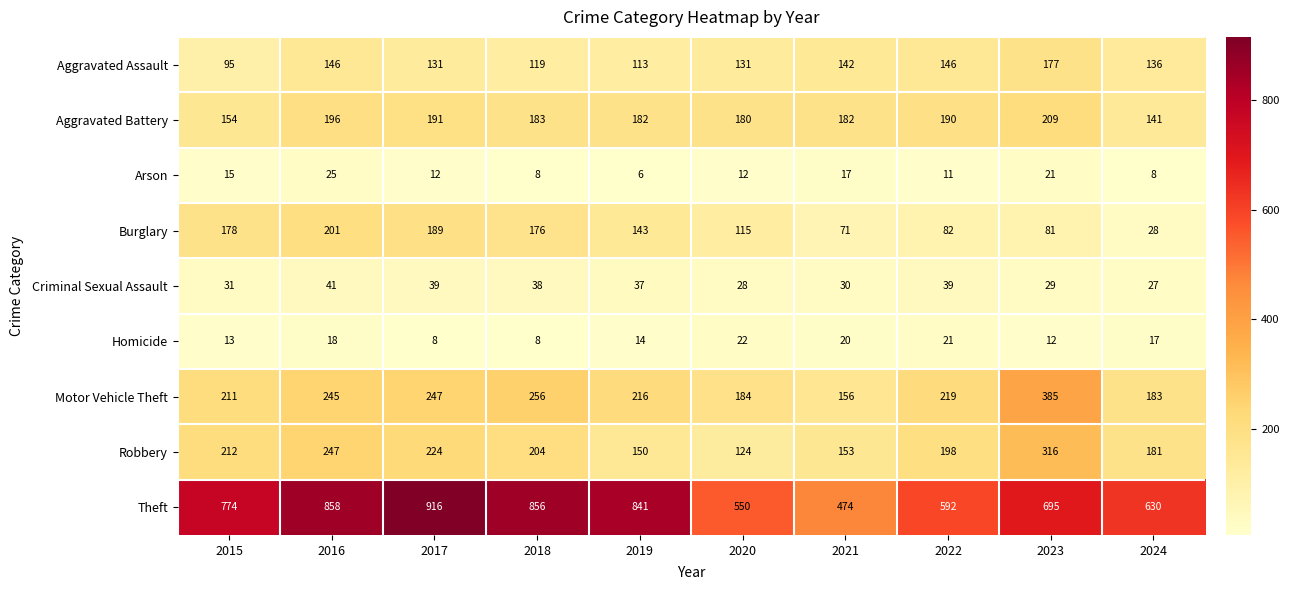

Which category has the lowest value across all series?

2019